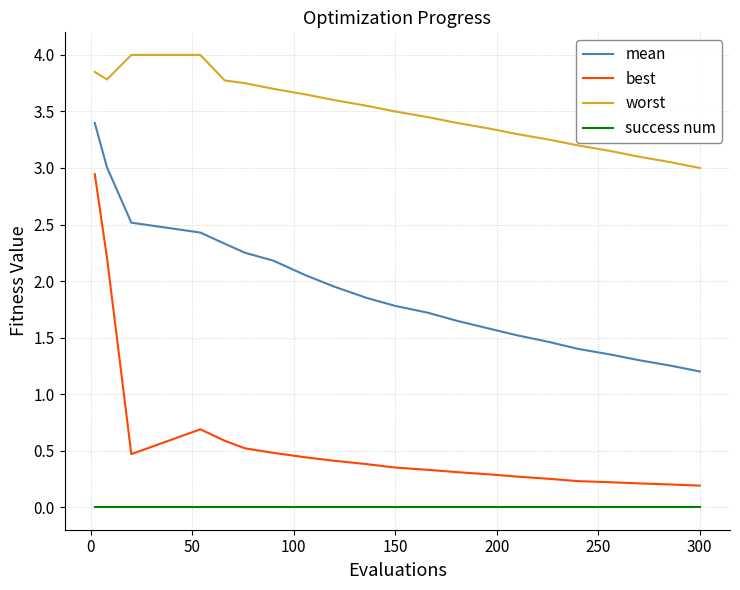

What is the difference between the maximum and minimum values in the worst series?

1.0